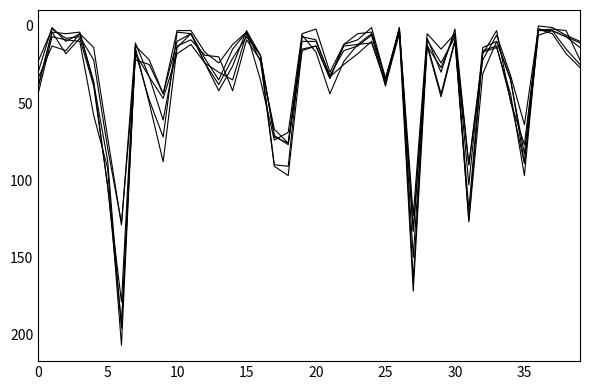

How many lines are shown in the chart?

6